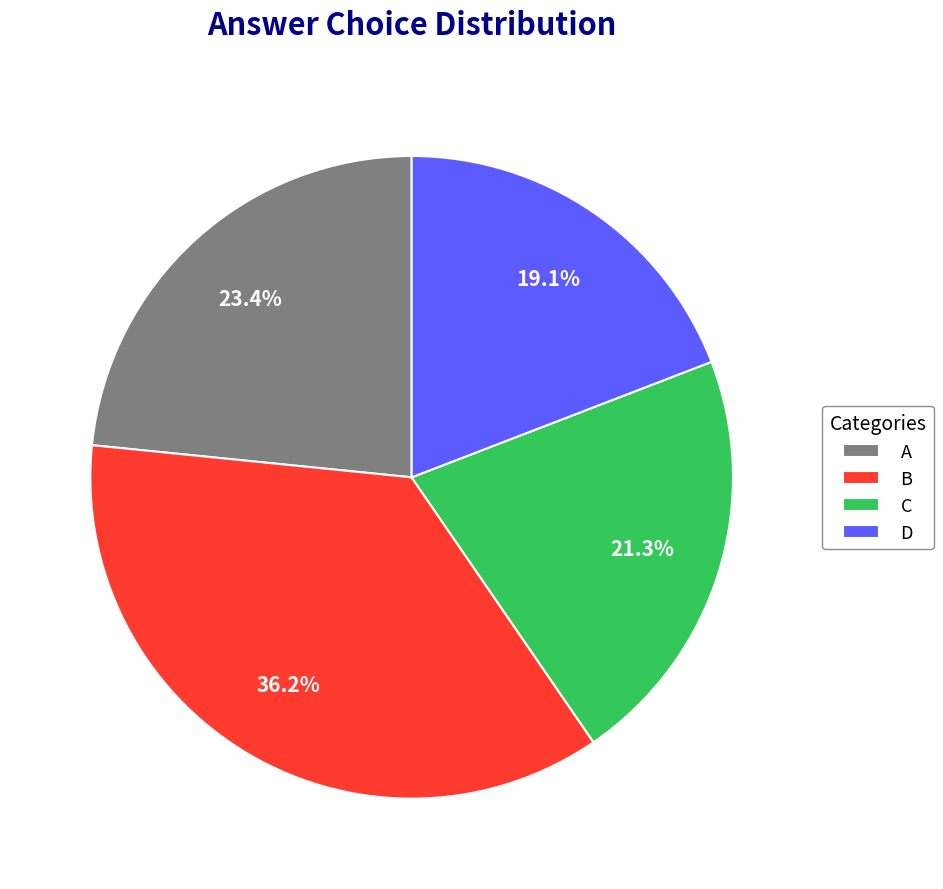

The A slice represents 31% of the pie. True or false?

False